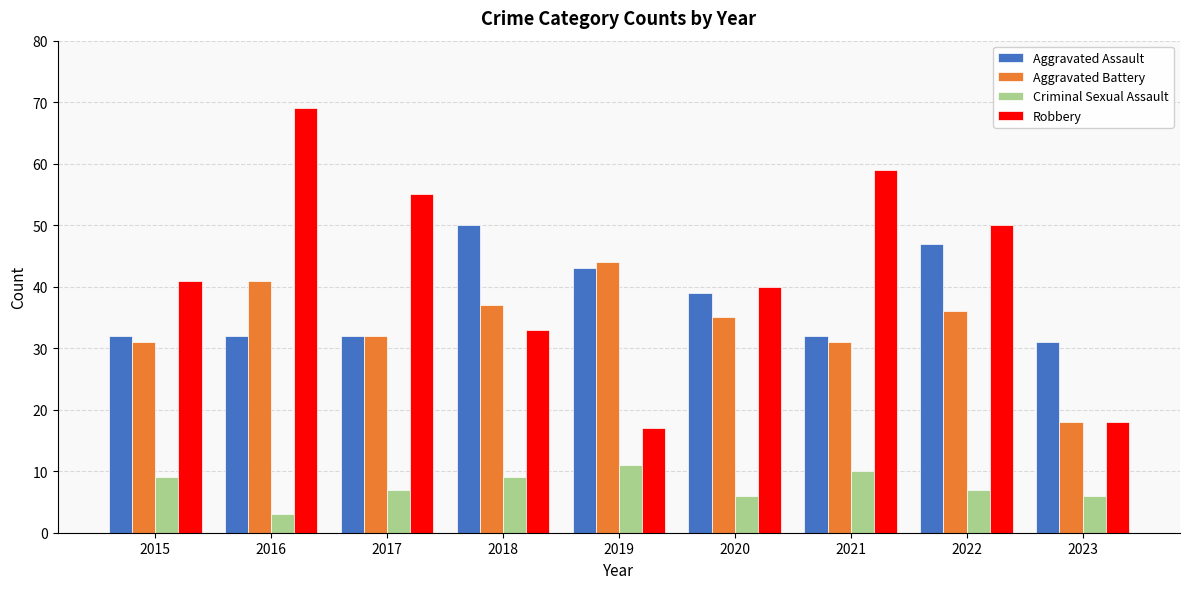

Reading left to right, what are all the values shown in this chart?

Aggravated Assault: 2015=32	2016=32	2017=32	2018=50	2019=43	2020=39	2021=32	2022=47	2023=31
Aggravated Battery: 2015=31	2016=41	2017=32	2018=37	2019=44	2020=35	2021=31	2022=36	2023=18
Criminal Sexual Assault: 2015=9	2016=3	2017=7	2018=9	2019=11	2020=6	2021=10	2022=7	2023=6
Robbery: 2015=41	2016=69	2017=55	2018=33	2019=17	2020=40	2021=59	2022=50	2023=18